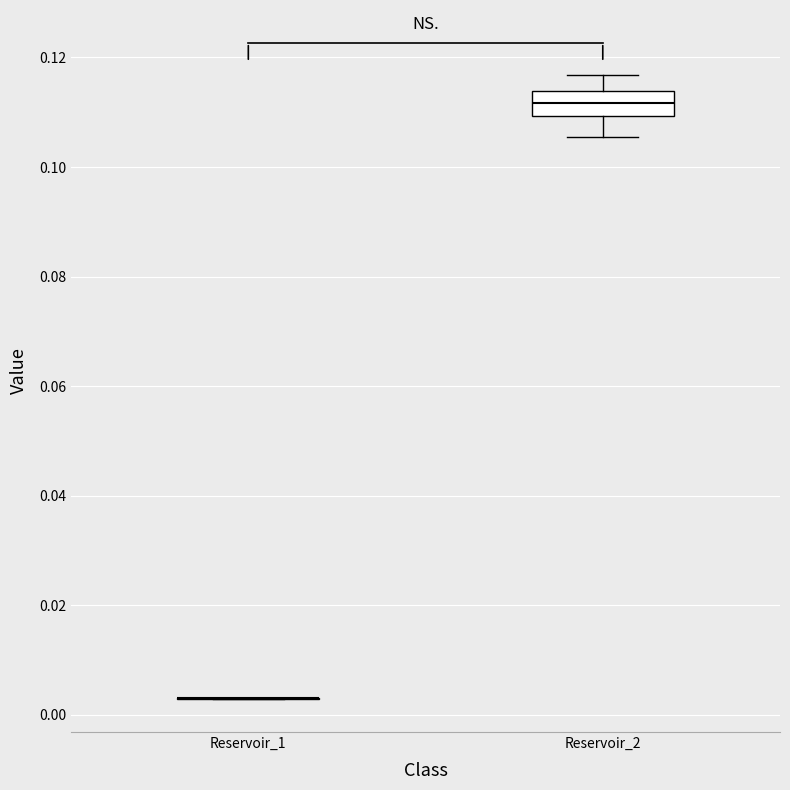

Reading left to right, transcribe this box plot: for each box, give where its median line is, the range the box spans, and where its two whiskers end, as read against the y-axis. The values are not printed on the chart, so give them approximately, as read against the axis.

Reservoir_1: box collapsed to a line at 0.004, whiskers 0.002 to 0.004
Reservoir_2: median 0.112, box 0.110 to 0.114, whiskers 0.106 to 0.116